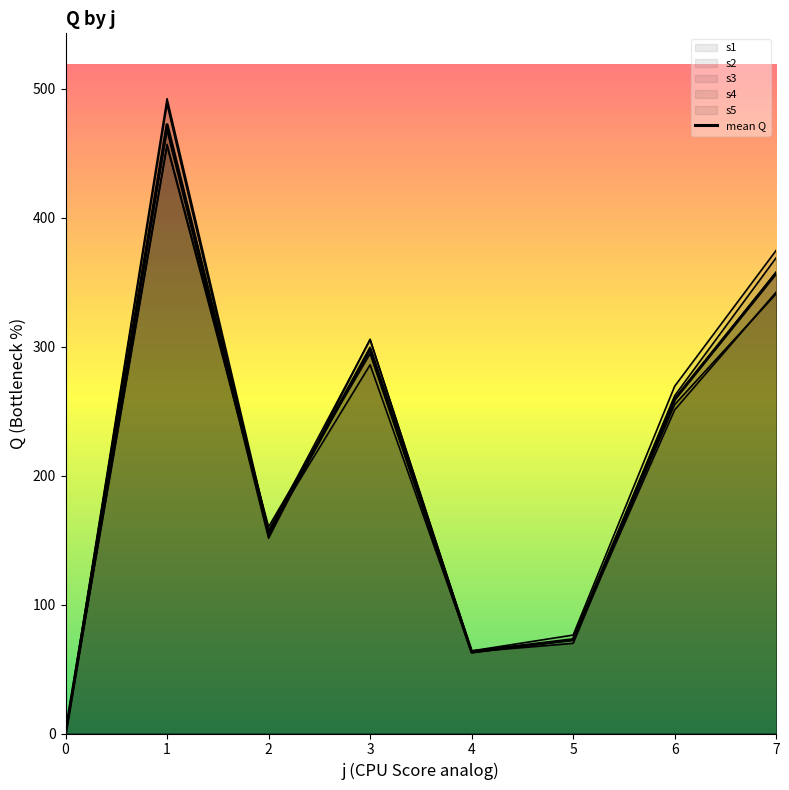

At which label does the data first exceed 259?

1